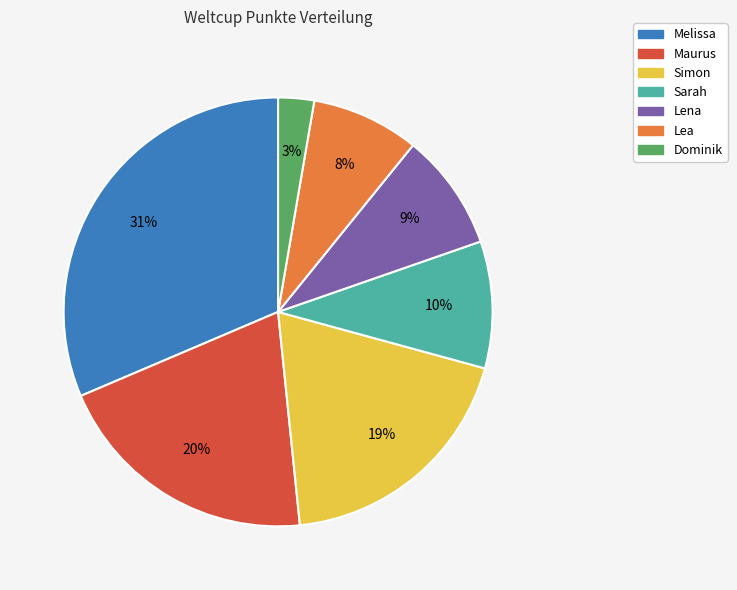

True or false: Melissa accounts for 31% of the total.

True